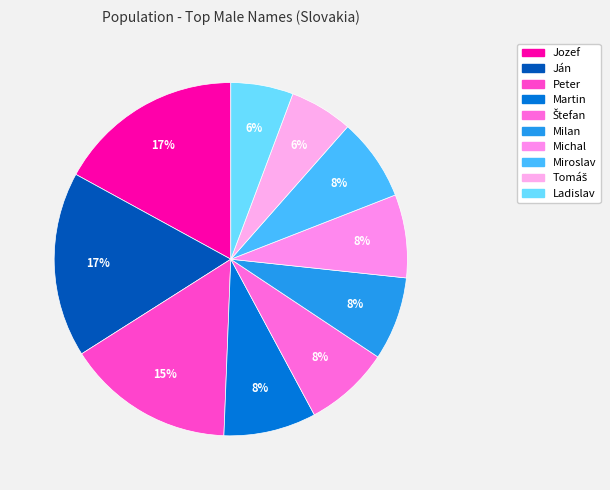

What is the total percentage of Jozef and Štefan?

24.9%